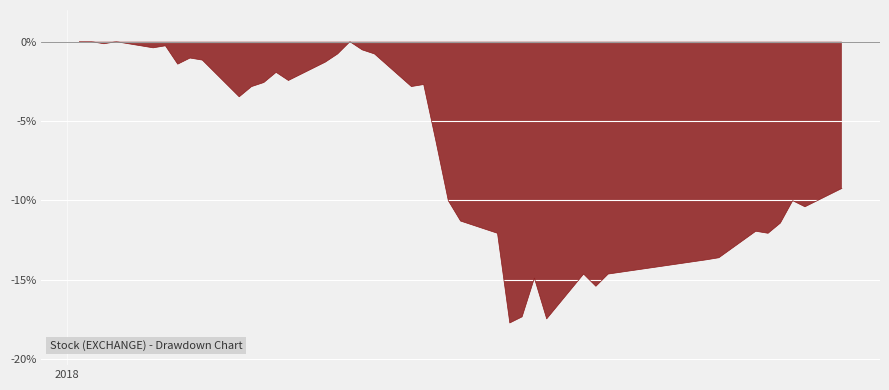

What is the minimum value shown in the chart?

-17.7